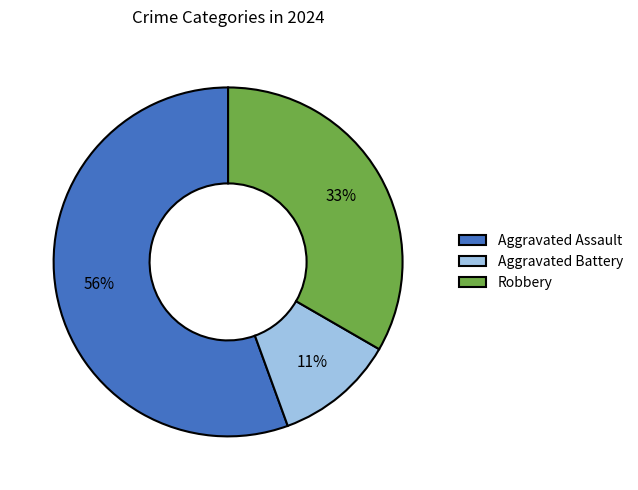

Rank the categories by value from highest to lowest.

Aggravated Assault, Robbery, Aggravated Battery